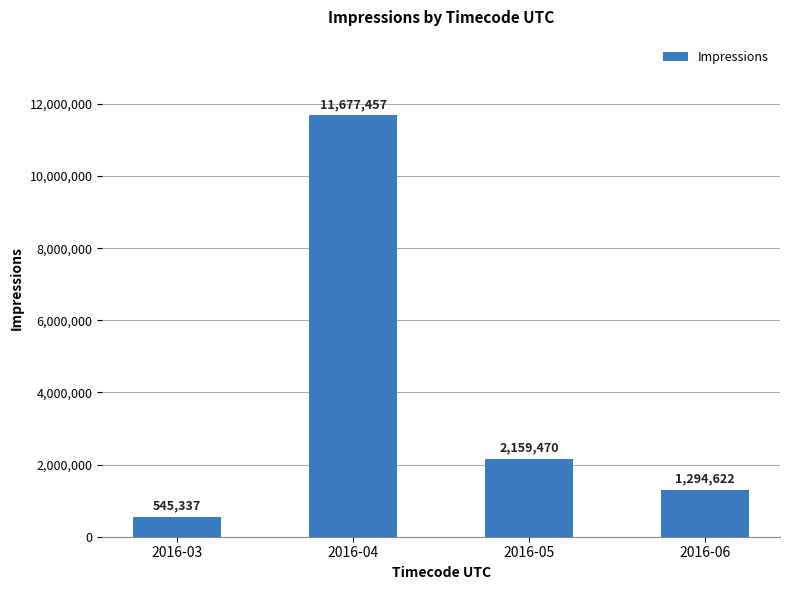

Where is the data nearest to the value 6111397?

2016-05